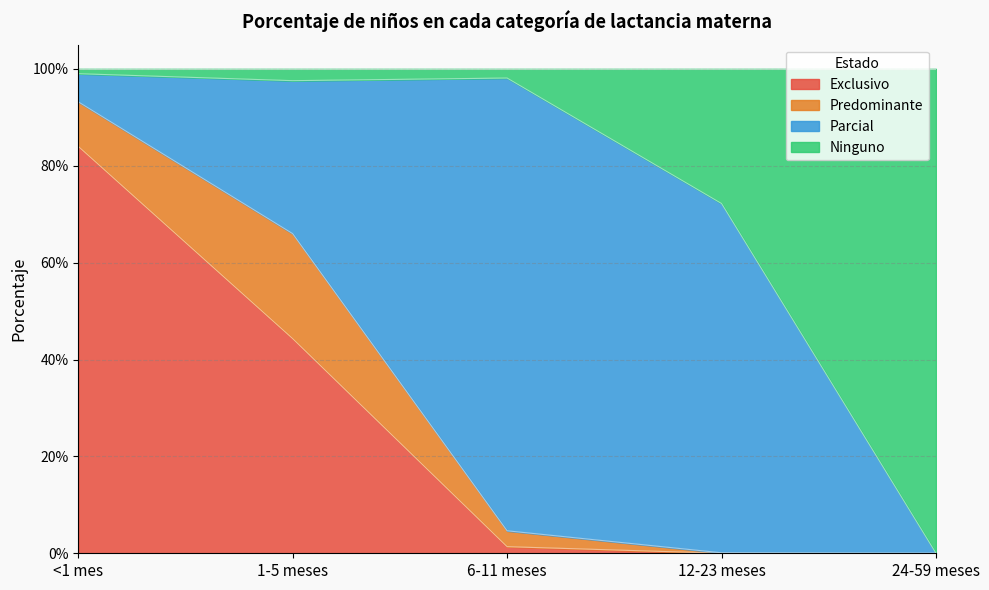

Does the chart display data point markers on the line(s)?

No